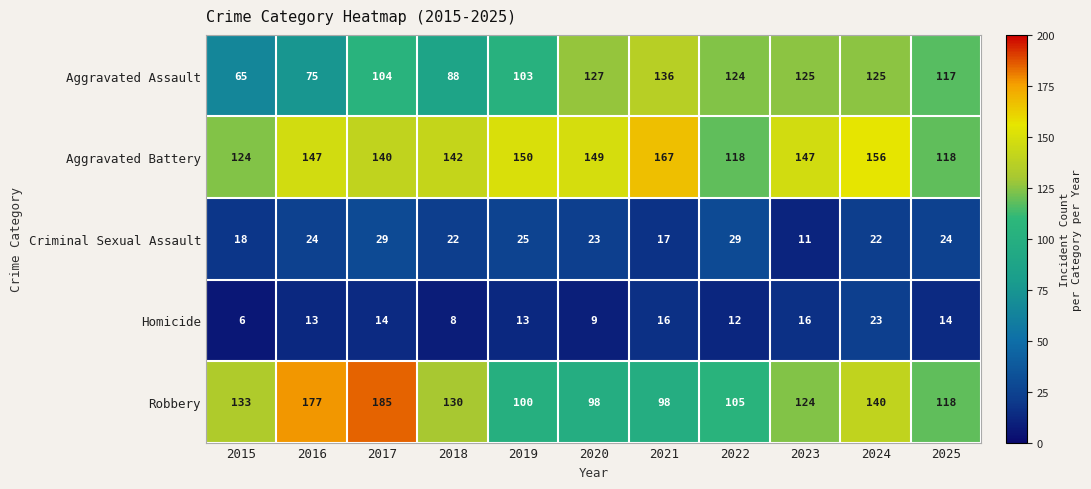

Is it true that Robbery equals 190 at 2018?

False